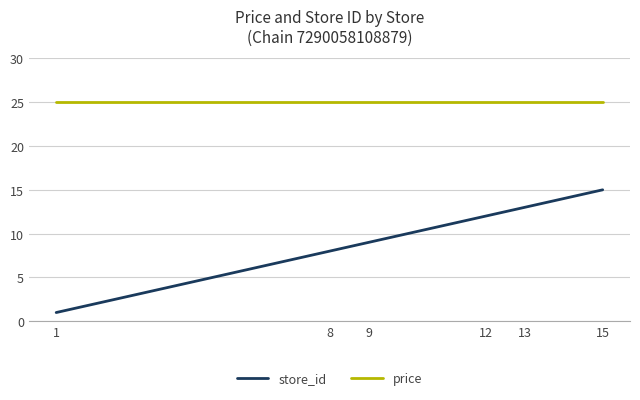

What is the minimum value for price?

25